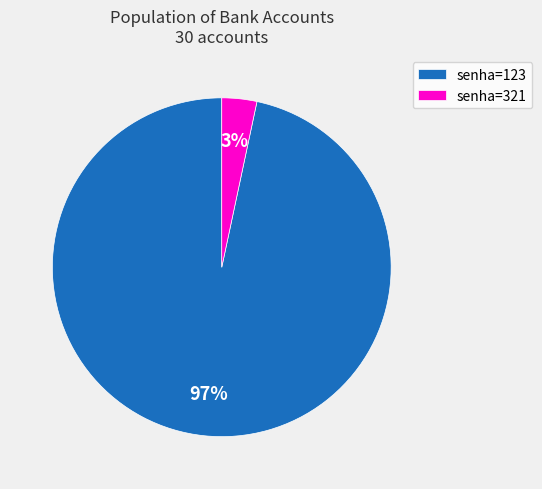

Is the sum of senha=123 and senha=321 greater than half?

Yes